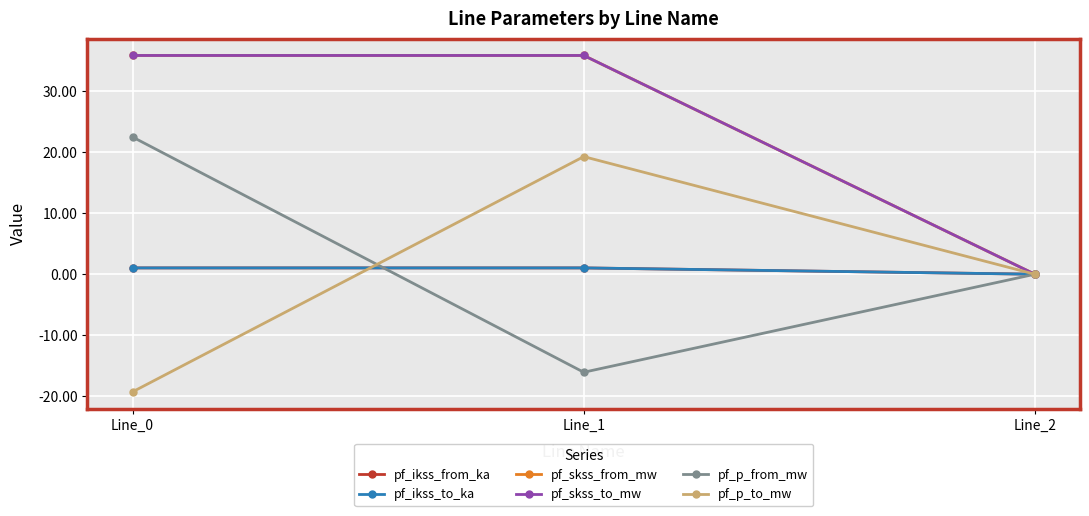

Where does the pf_skss_to_mw series first go above 35?

Line_0